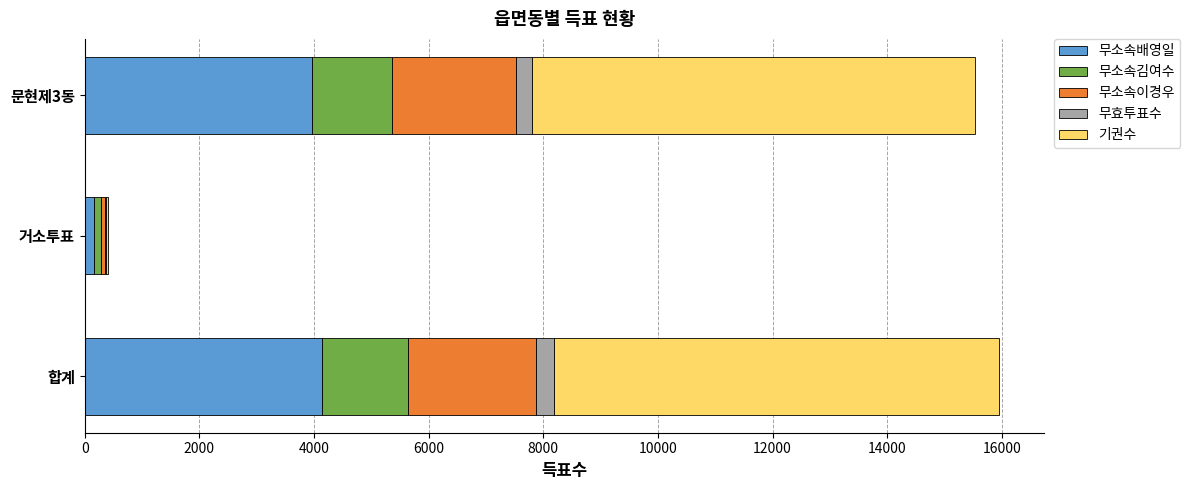

True or false: 무소속배영일 has a value of 4141 at 합계.

True